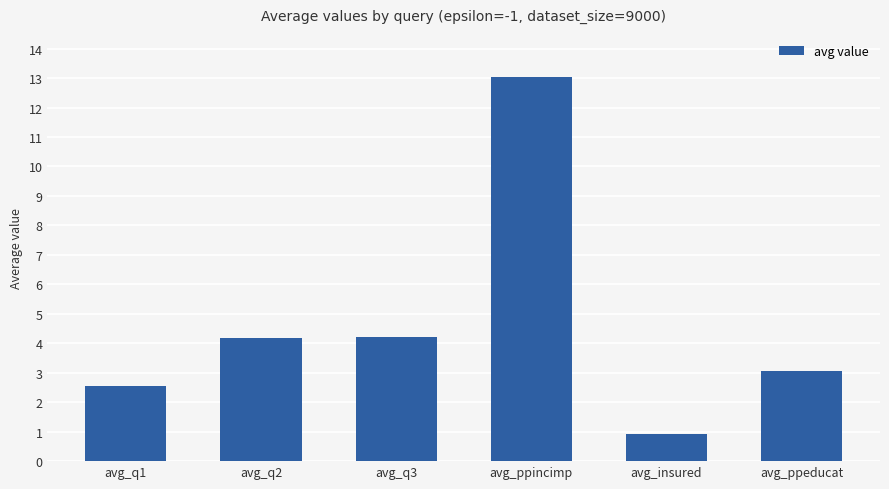

Is it true that the value at avg_insured is 0.9?

True